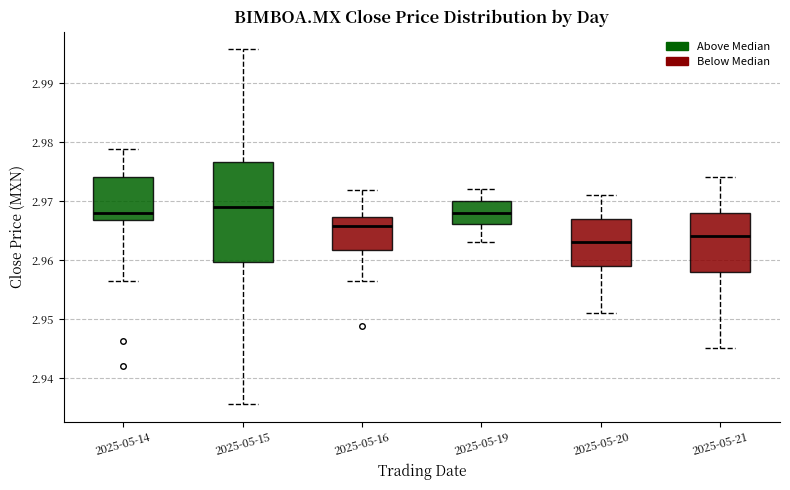

Reading left to right, transcribe this box plot: for each box, give where its median line is, the range the box spans, and where its two whiskers end, as read against the y-axis. The values are not printed on the chart, so give them approximately, as read against the axis.

2025-05-14: median 2.968, box 2.967 to 2.974, whiskers 2.957 to 2.979
2025-05-15: median 2.969, box 2.960 to 2.977, whiskers 2.936 to 2.996
2025-05-16: median 2.966, box 2.962 to 2.967, whiskers 2.956 to 2.972
2025-05-19: median 2.968, box 2.966 to 2.970, whiskers 2.963 to 2.972
2025-05-20: median 2.963, box 2.959 to 2.967, whiskers 2.951 to 2.971
2025-05-21: median 2.964, box 2.958 to 2.968, whiskers 2.945 to 2.974